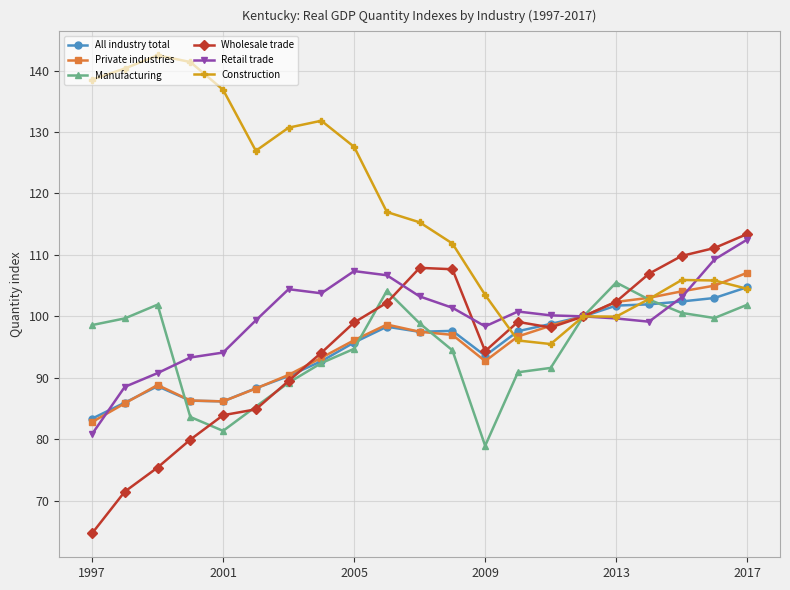

Which series has the largest total across all categories?

Construction